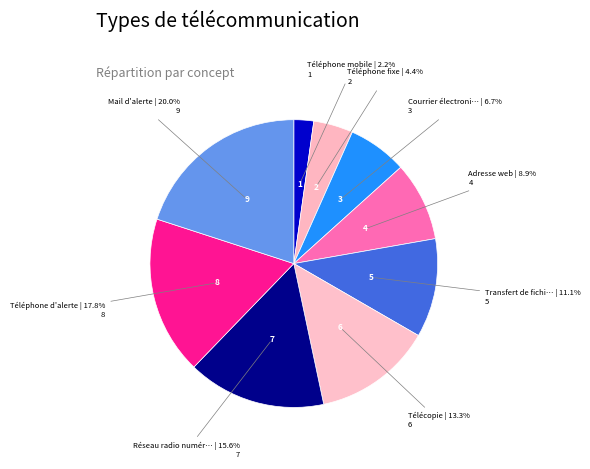

How many segments does this pie chart have?

9